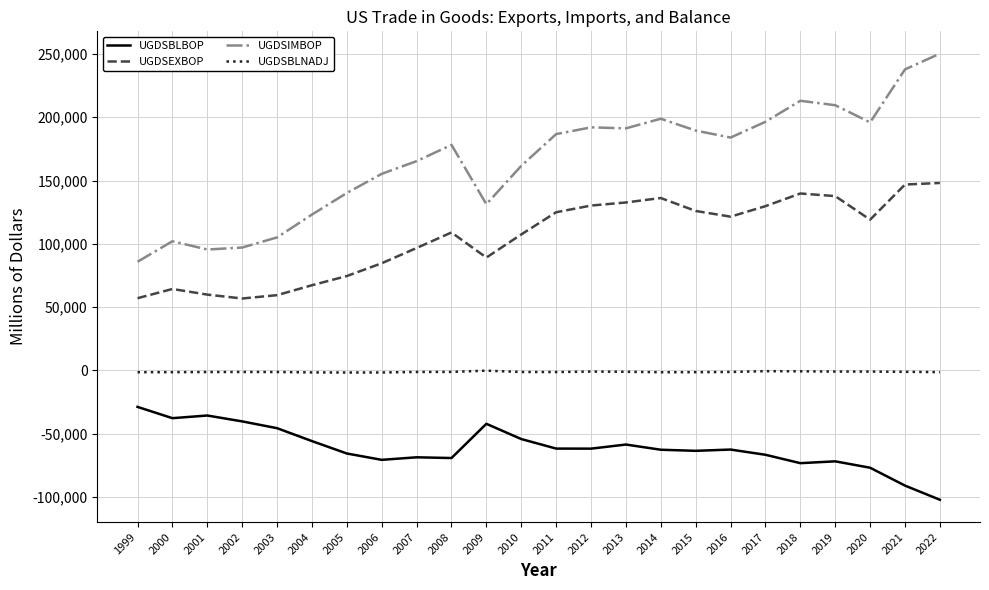

Is this an area chart (filled region under the line)?

No